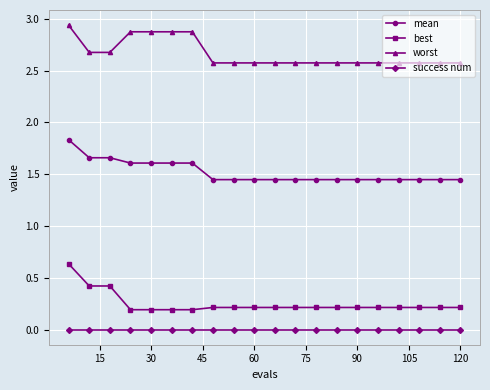

True or false: worst and mean cross at least once.

False